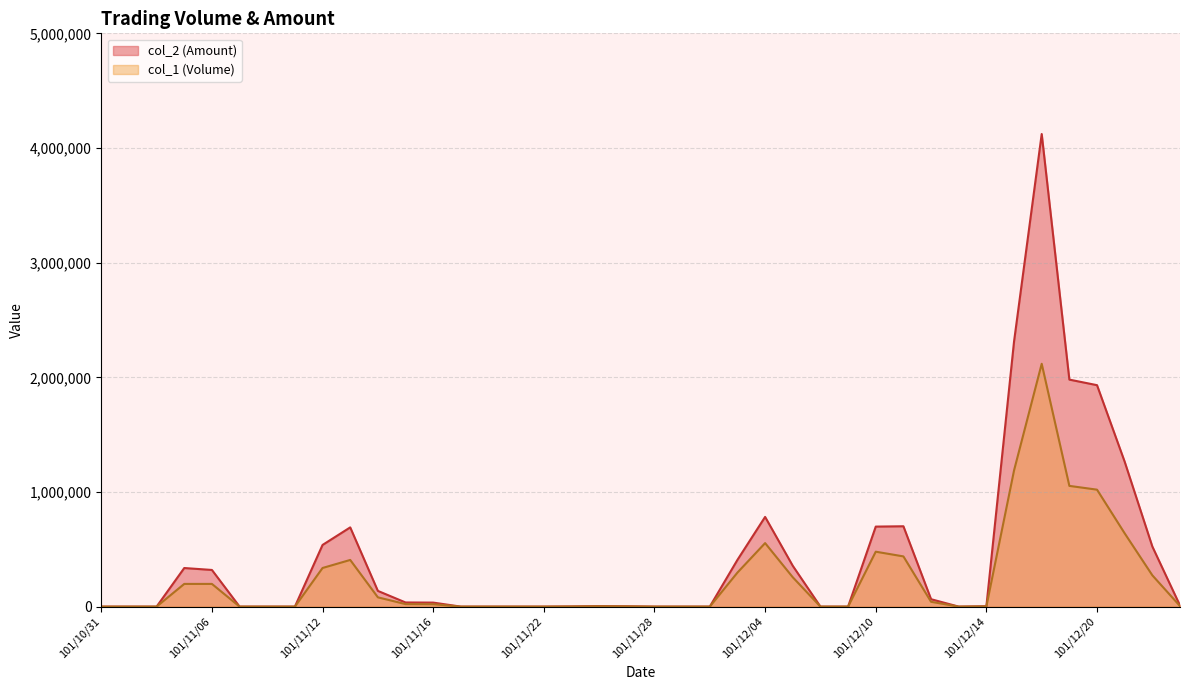

True or false: col_2 has more than 1 interior local peaks.

True